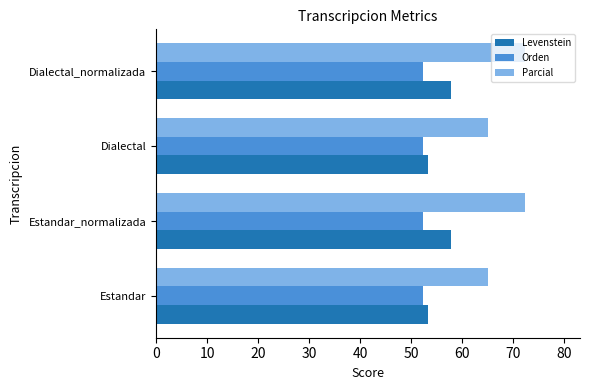

What is the difference between the second highest and second lowest values in the Parcial series?

7.2